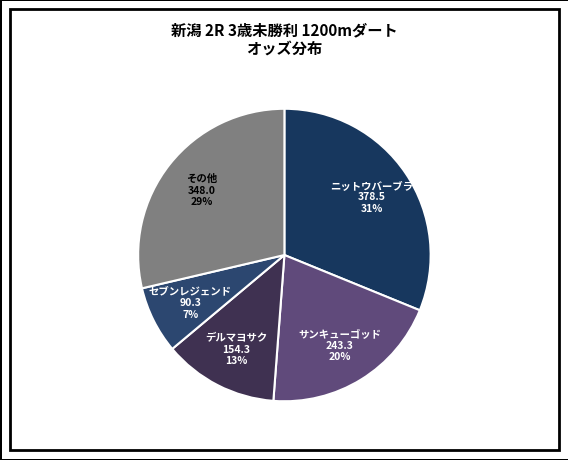

How many segments does this pie chart have?

5